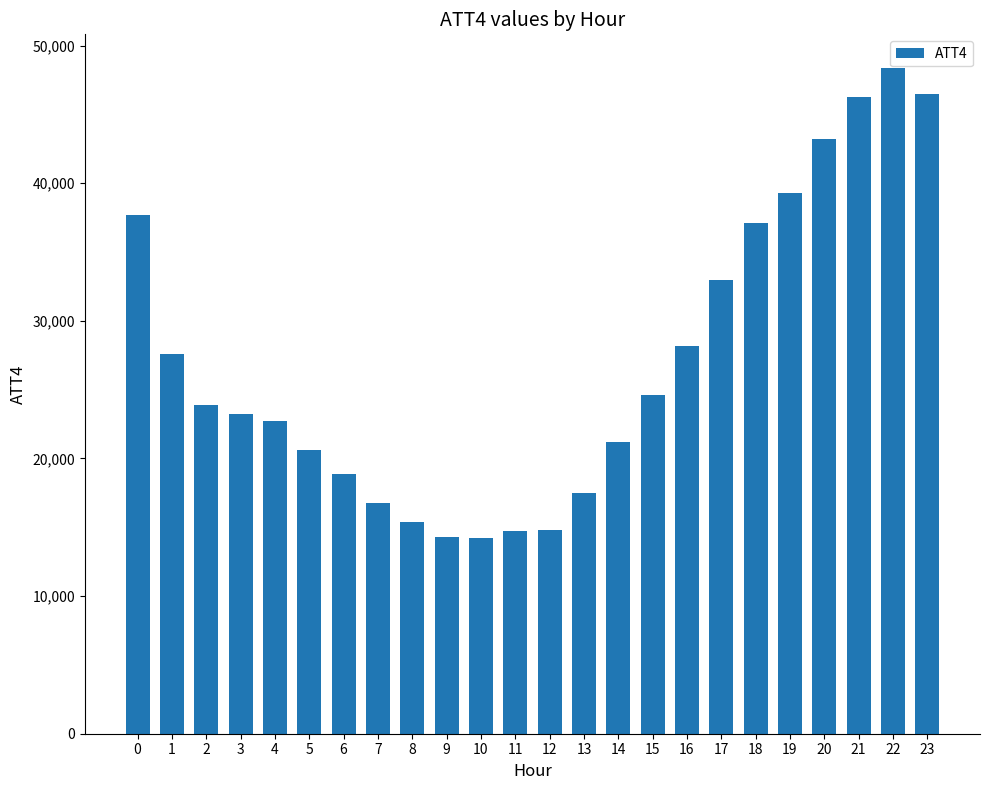

At which label is the value closest to 31300?

17